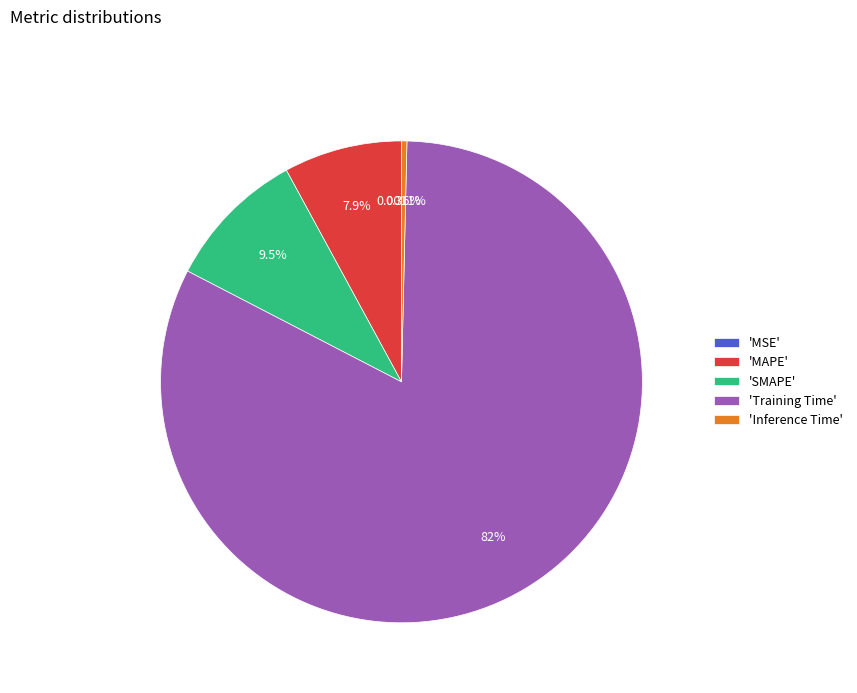

Is the sum of 'SMAPE' and 'Inference Time' greater than half?

No